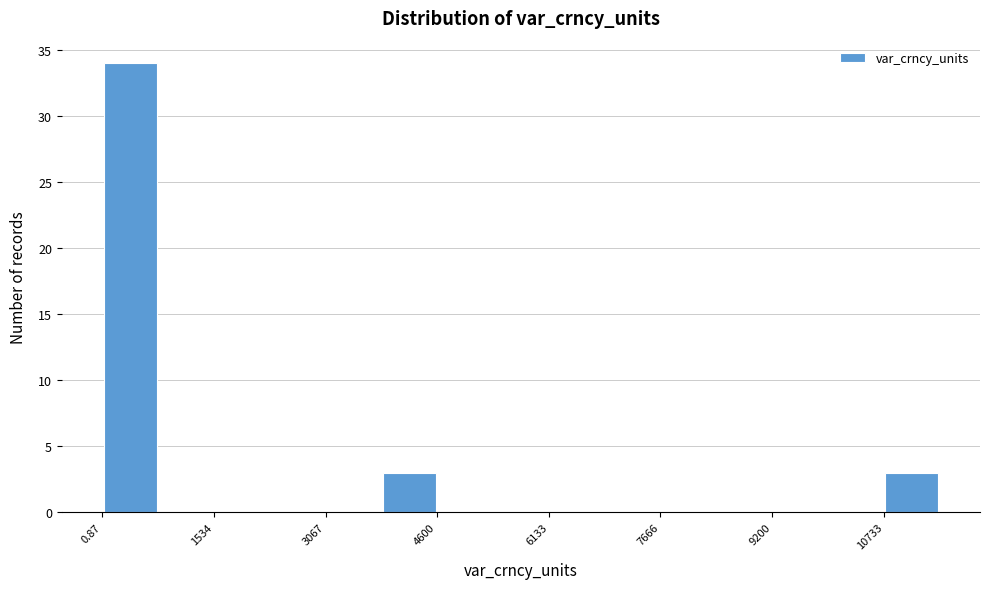

Read against the x-axis, roughly where is the centre of the tallest bar?

400